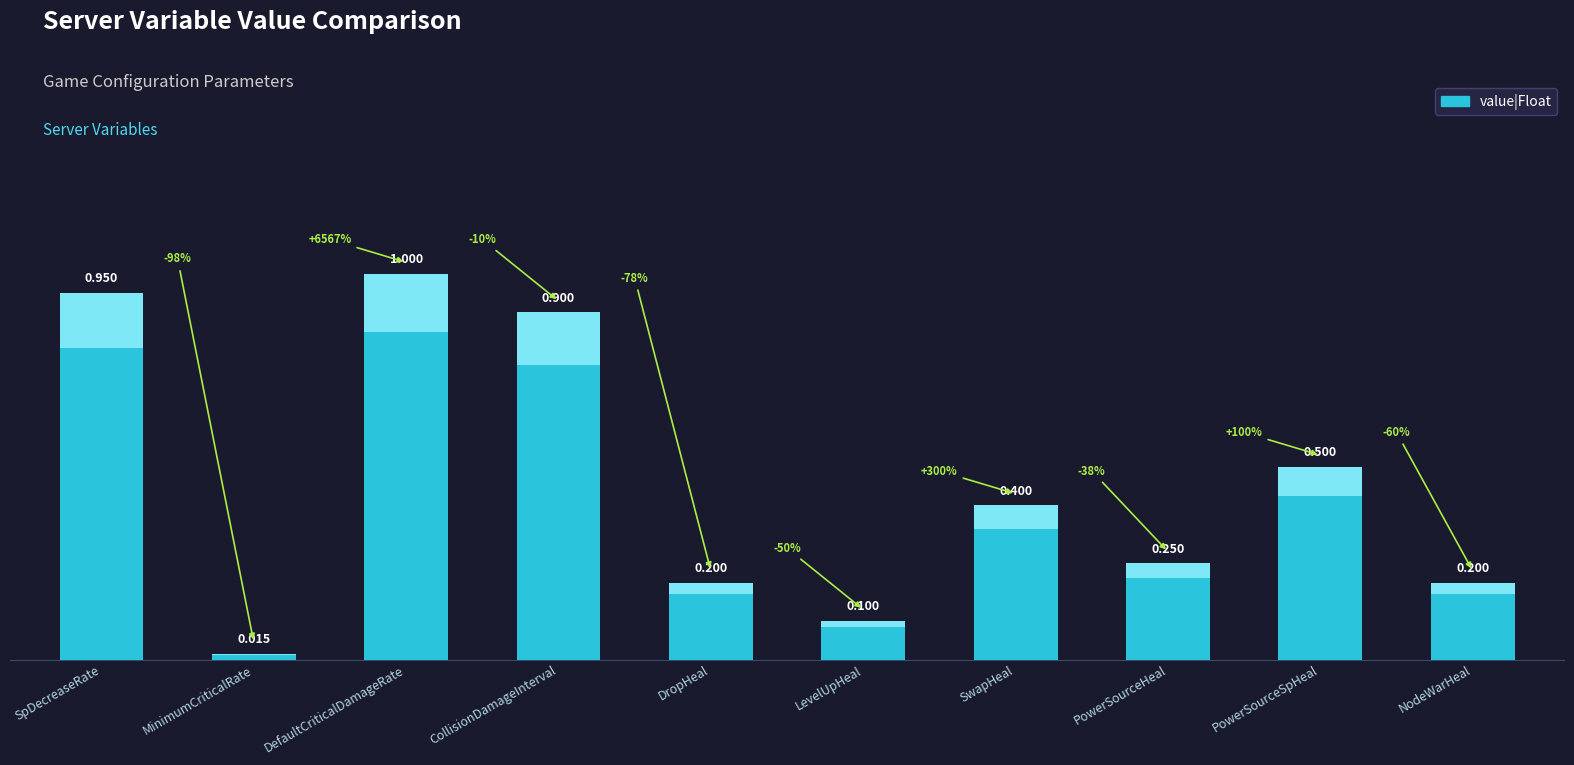

What is the value of the 3rd bar from the left?

1.0